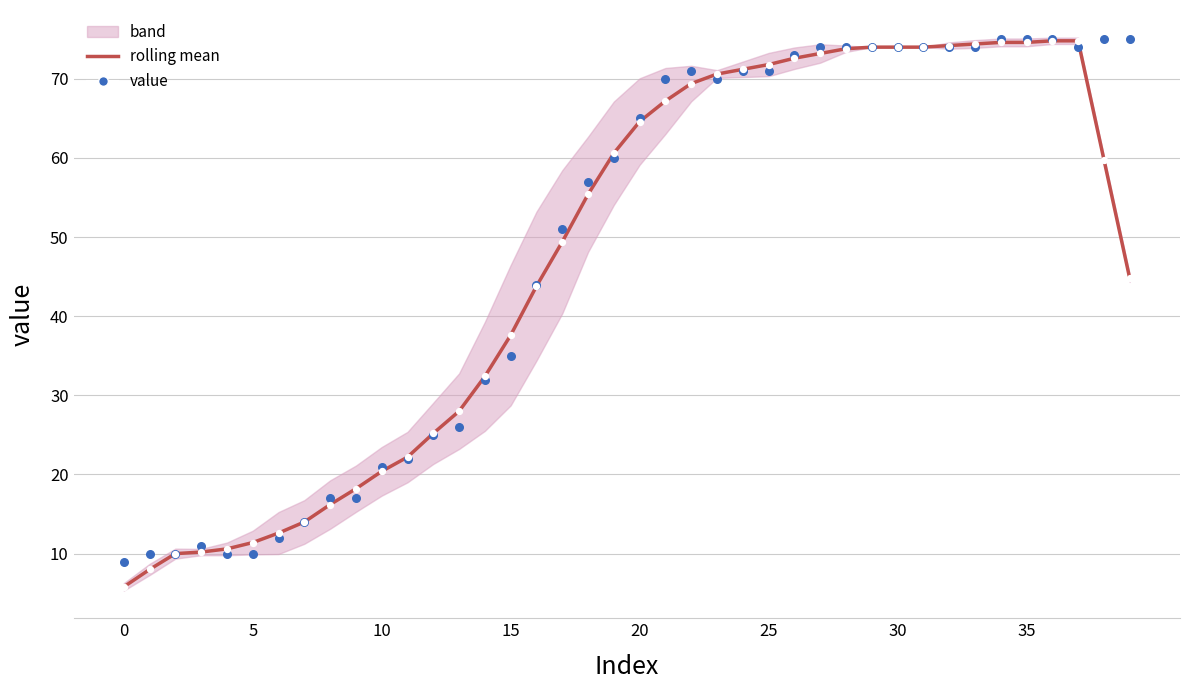

At which category is the sum across all series the highest?

36